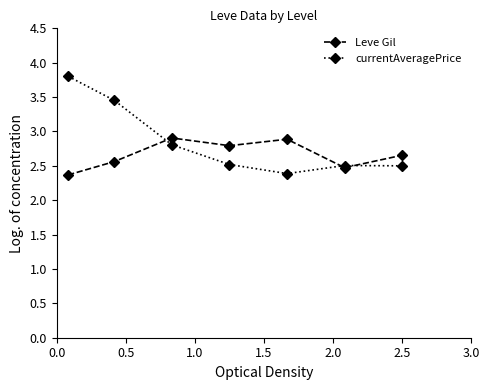

What is the value of the currentAveragePrice point at the 5th from the left?

2.4